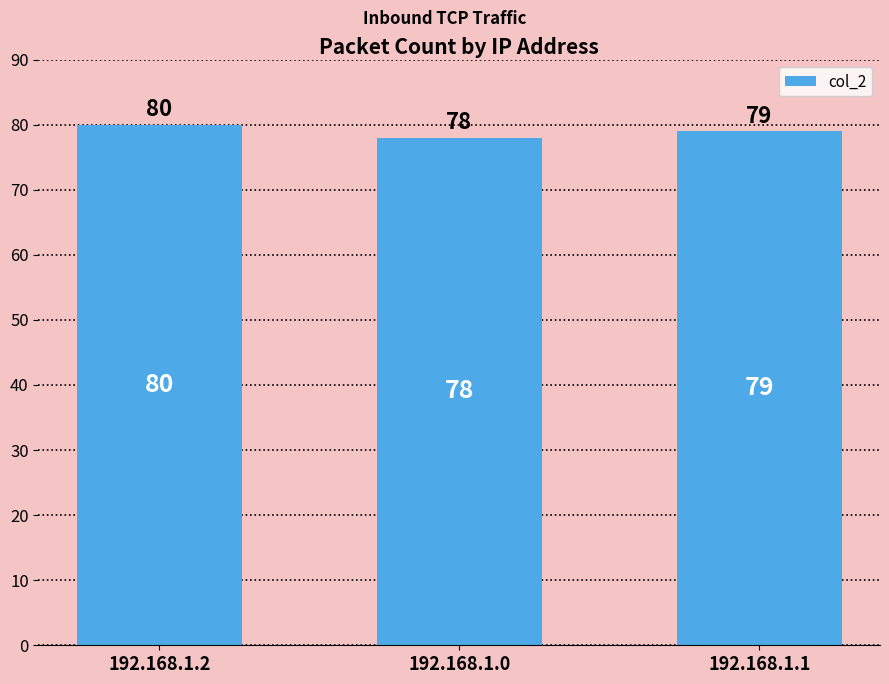

What value does the data have at 192.168.1.0?

78